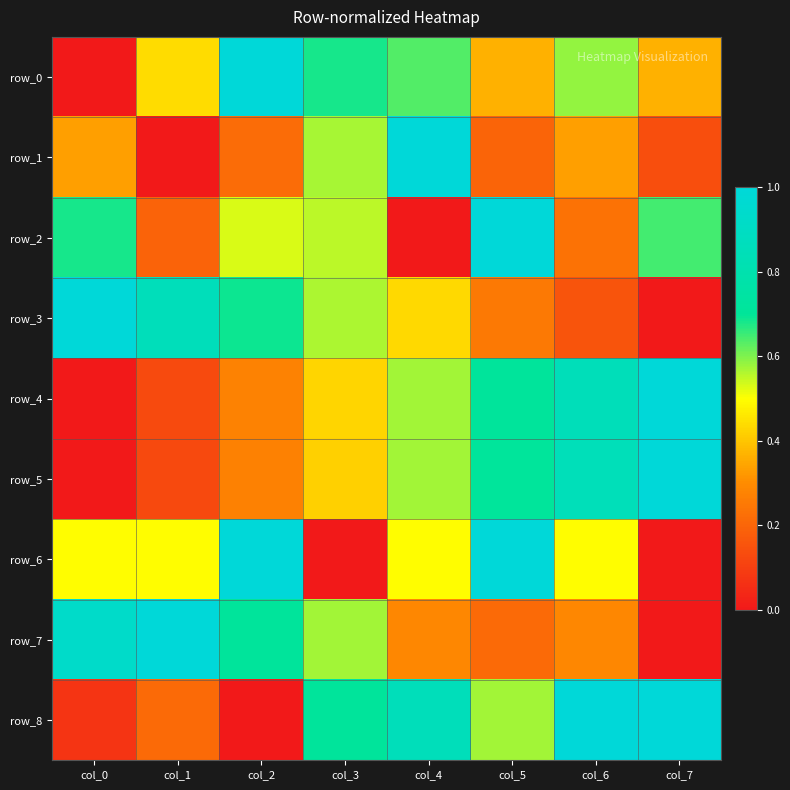

What is the total value across all series at col_3?

4.5